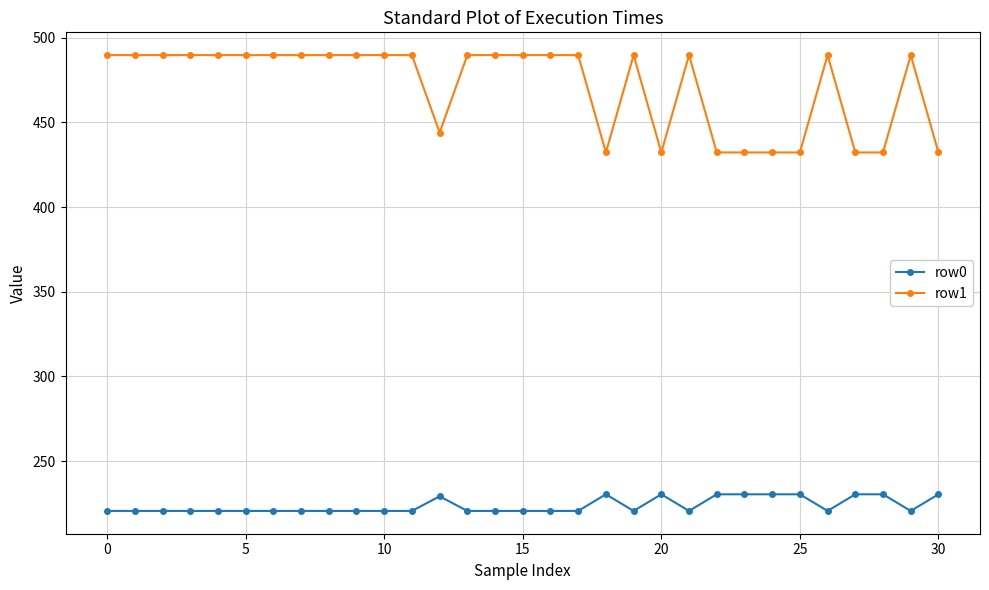

What is the value of the row0 point at the 14th from the left?

220.6